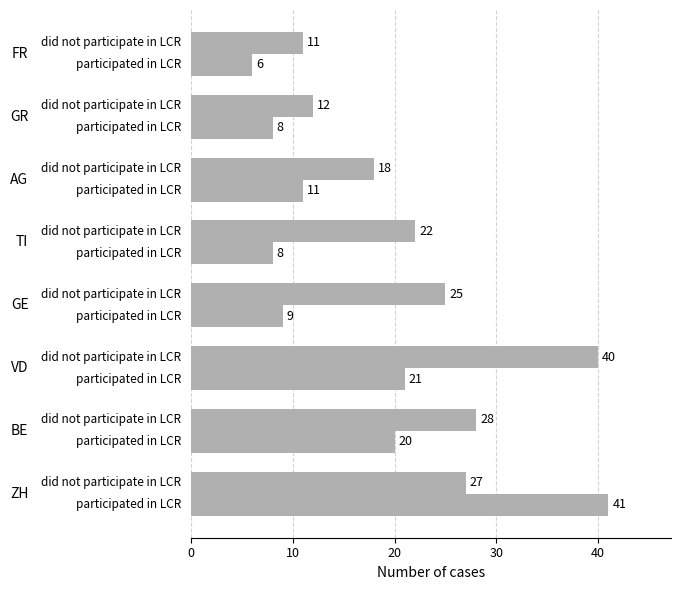

How many series are shown in this chart?

2